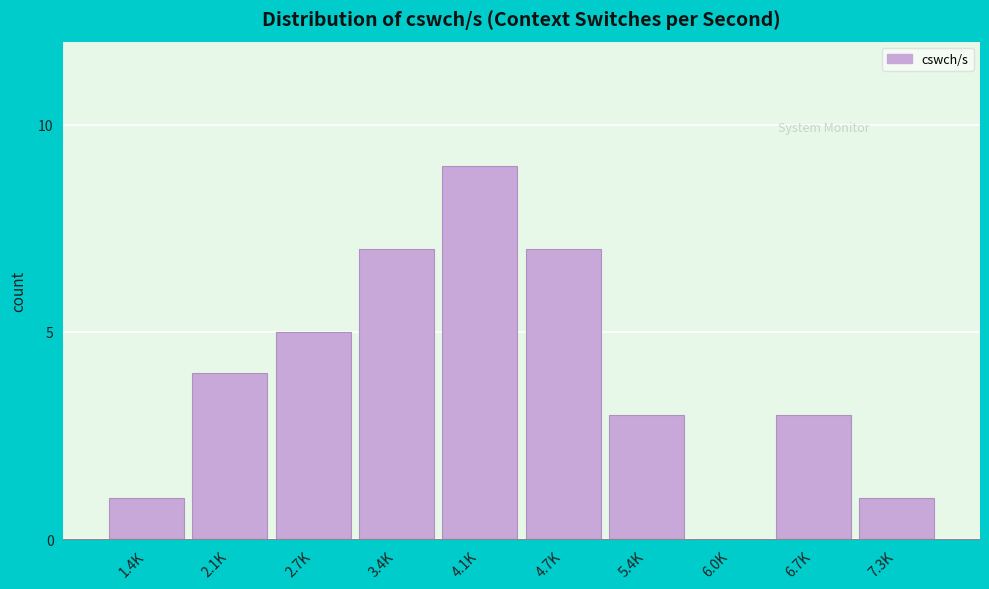

Reading left to right, extract all data points from this chart.

1.4K=1	2.1K=4	2.7K=5	3.4K=7	4.1K=9	4.7K=7	5.4K=3	6.0K=0	6.7K=3	7.3K=1